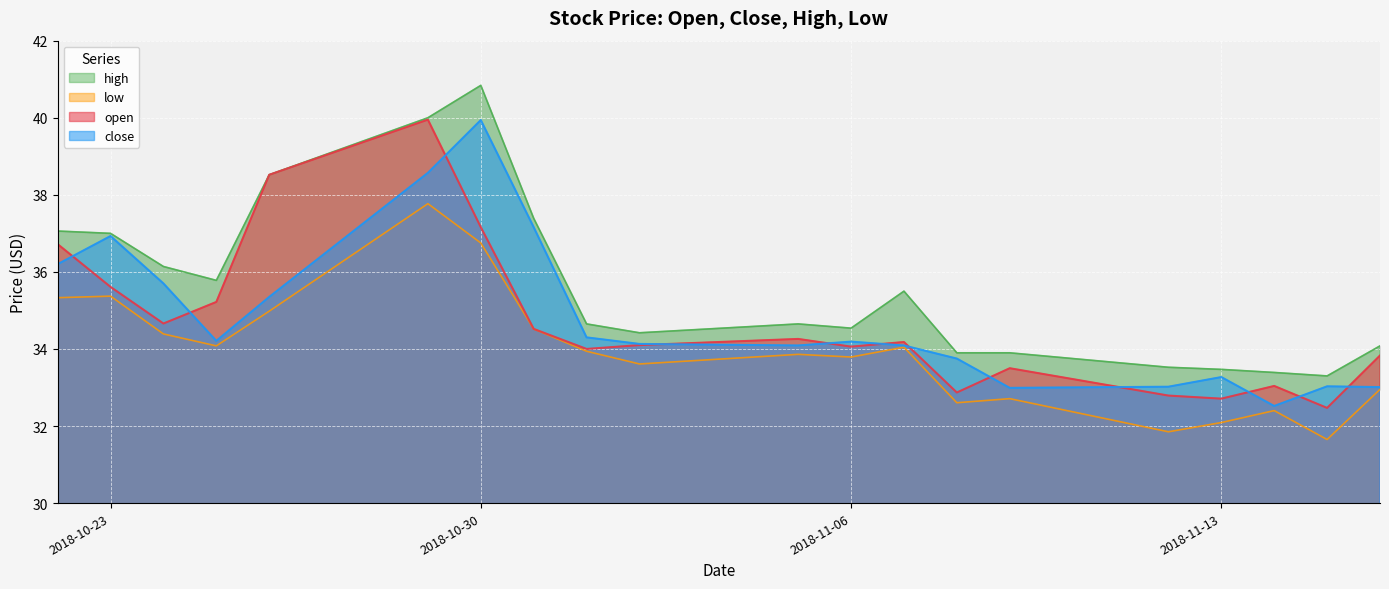

At how many categories does at least one series exceed 37?

5